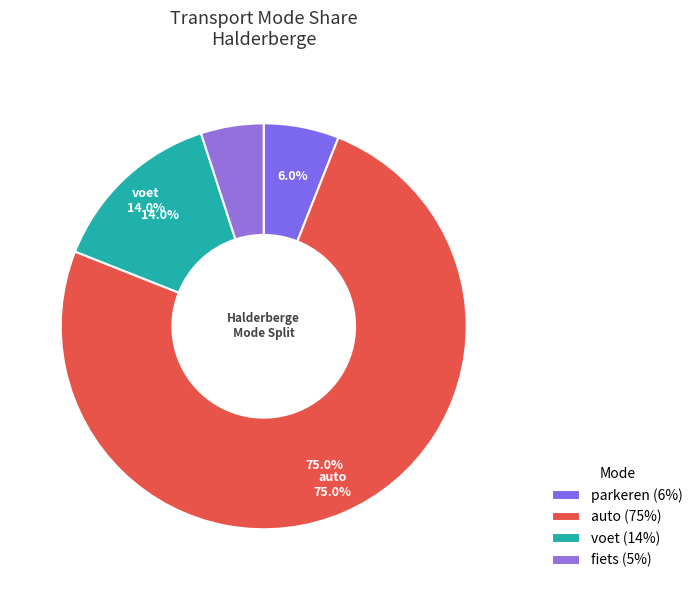

To the nearest percent, what is the combined percentage of auto and fiets?

80%